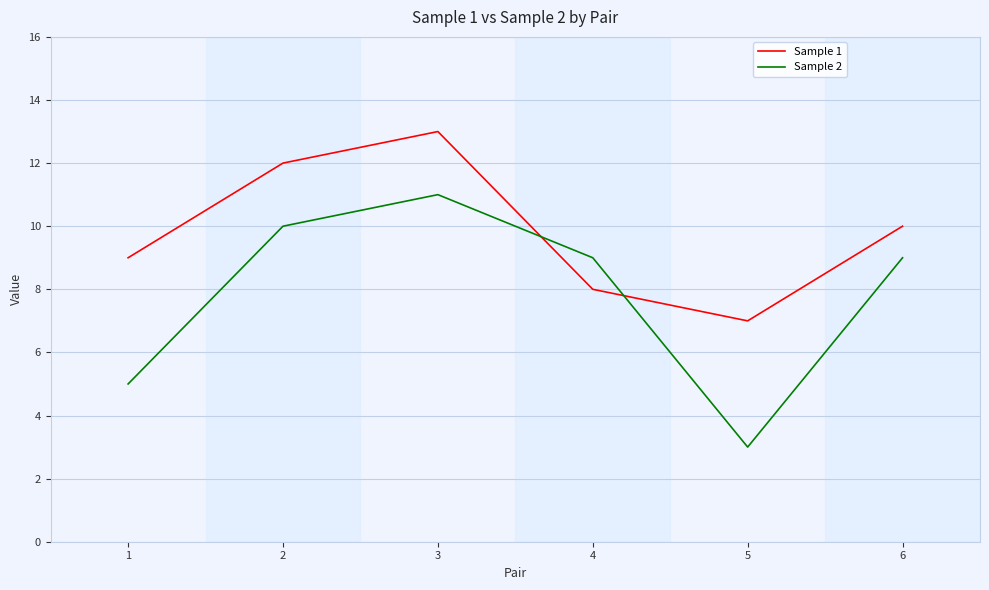

Reading left to right, what are all the values shown in this chart?

Sample 1: 1=9	2=12	3=13	4=8	5=7	6=10
Sample 2: 1=5	2=10	3=11	4=9	5=3	6=9